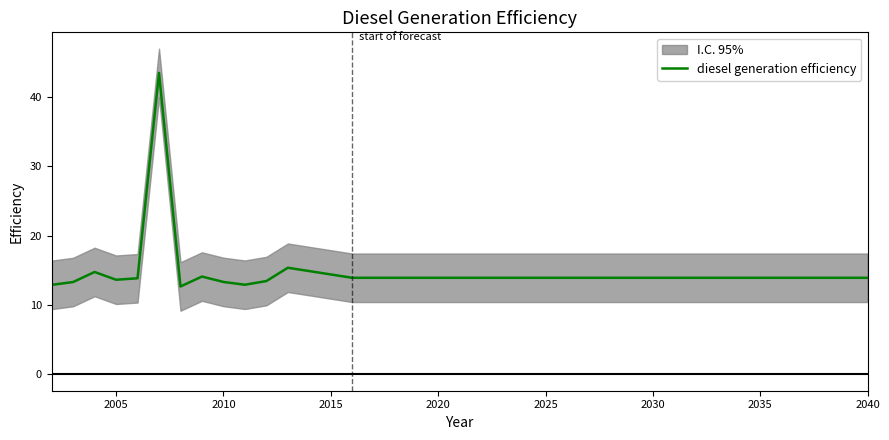

The diesel generation efficiency series shows 19.6 at 2005. True or false?

False